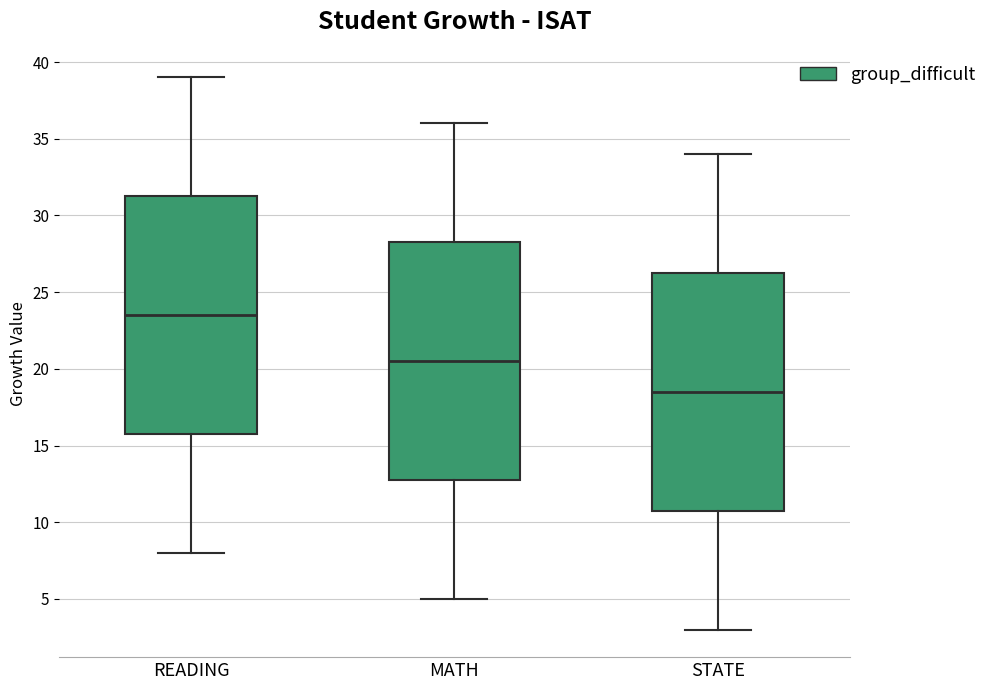

Reading left to right, transcribe this box plot: for each box, give where its median line is, the range the box spans, and where its two whiskers end, as read against the y-axis. The values are not printed on the chart, so give them approximately, as read against the axis.

READING: median 23.5, box 16.0 to 31.5, whiskers 8.0 to 39.0
MATH: median 20.5, box 13.0 to 28.5, whiskers 5.0 to 36.0
STATE: median 18.5, box 11.0 to 26.5, whiskers 3.0 to 34.0